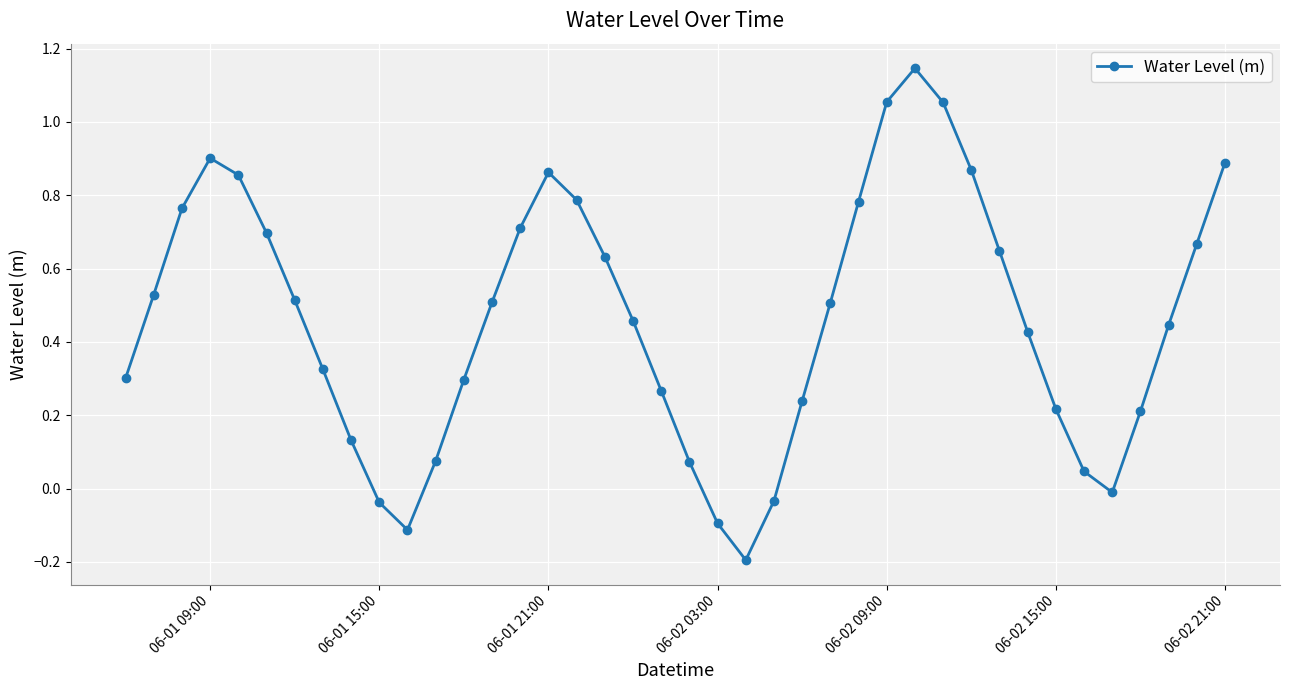

What is the sum of all values?

18.4